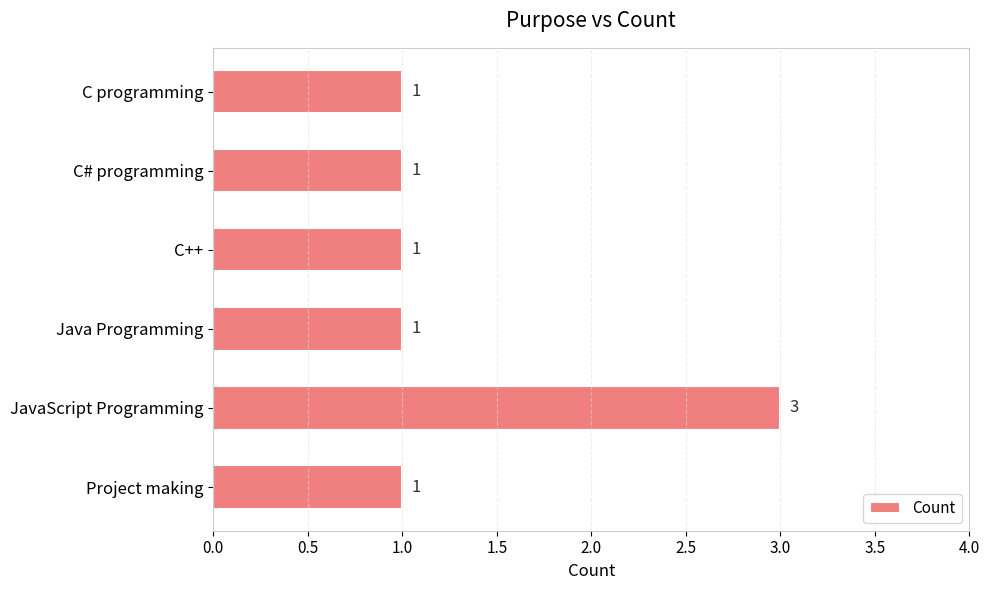

Reading bottom to top, transcribe all the data shown in this chart.

Project making=1	JavaScript Programming=3	Java Programming=1	C++=1	C# programming=1	C programming=1